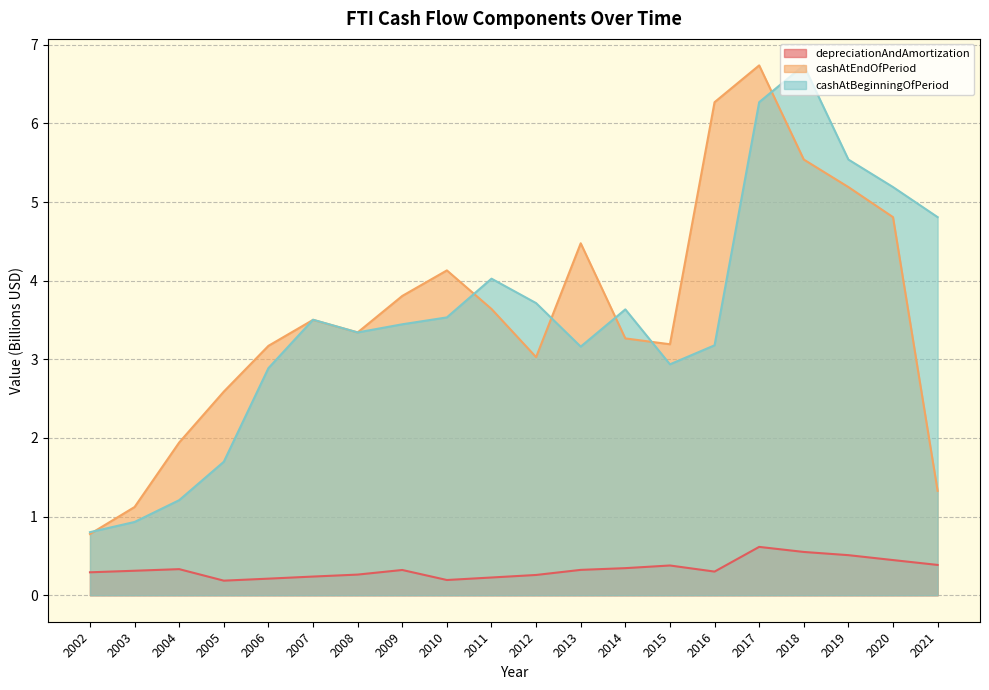

Rank the series by their maximum value, from highest to lowest.

cashAtEndOfPeriod, cashAtBeginningOfPeriod, depreciationAndAmortization